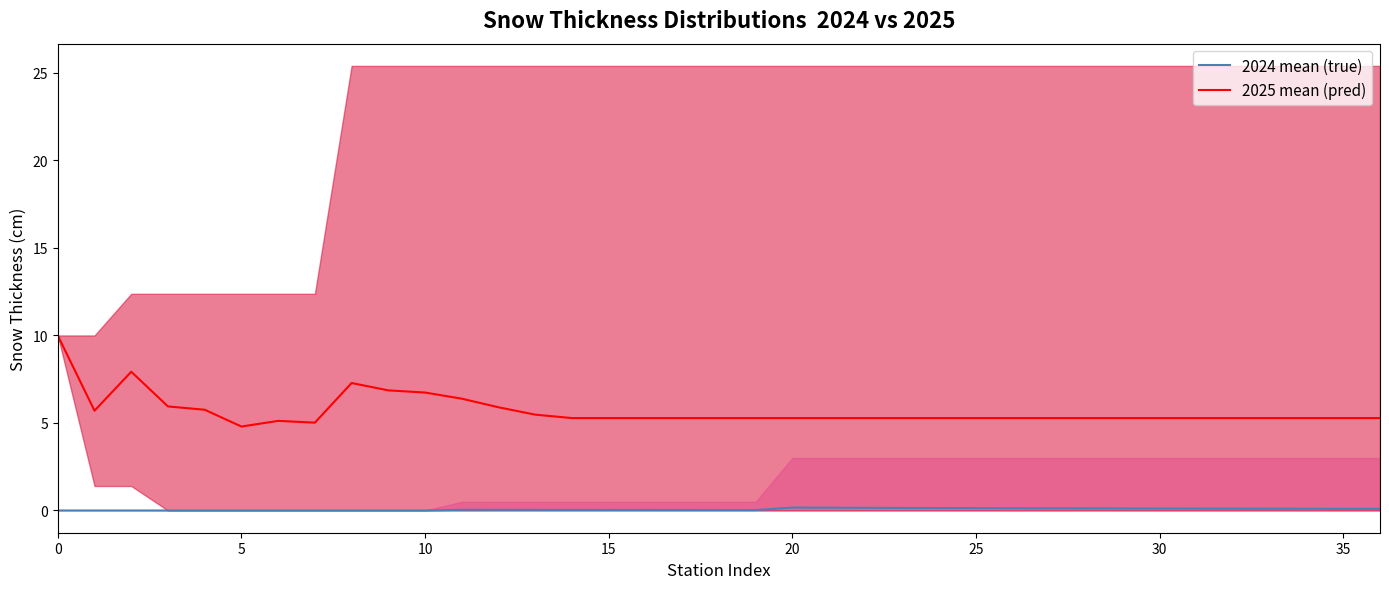

At 33, list the series in order from largest to smallest.

2025 mean (pred), 2024 mean (true)